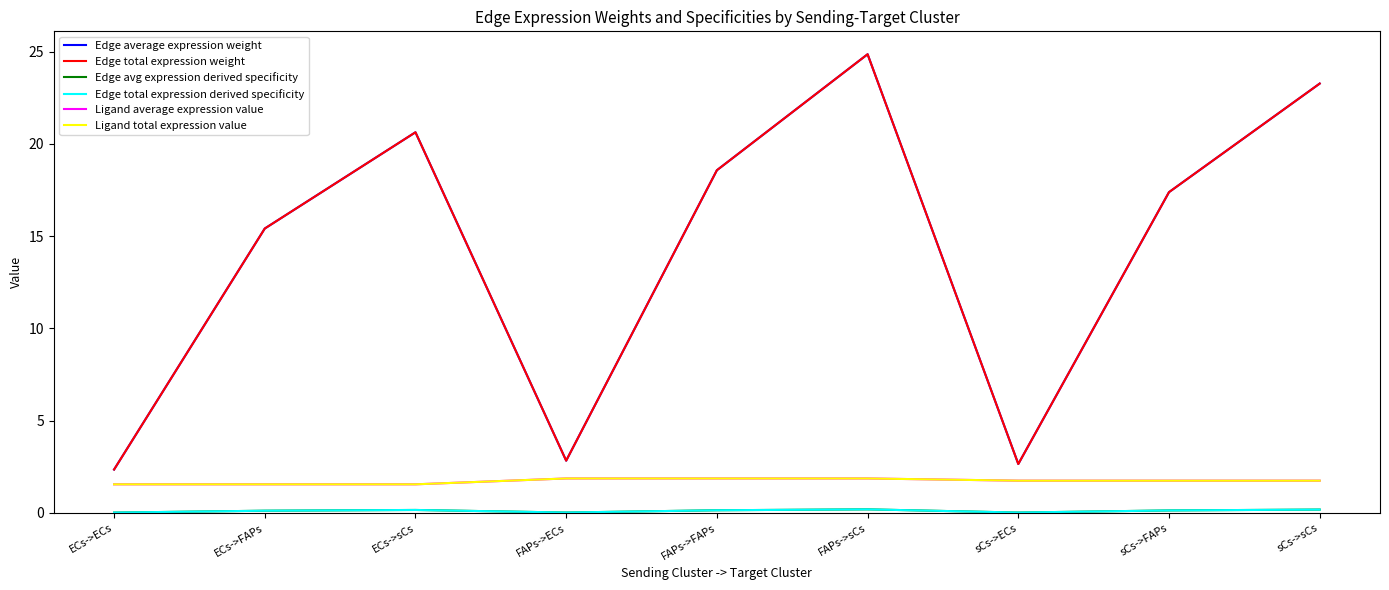

Reading right to left, what are all the values shown in this chart?

Edge average expression weight: sCs->sCs=23.3	sCs->FAPs=17.4	sCs->ECs=2.7	FAPs->sCs=24.9	FAPs->FAPs=18.6	FAPs->ECs=2.8	ECs->sCs=20.6	ECs->FAPs=15.4	ECs->ECs=2.4
Edge total expression weight: sCs->sCs=23.3	sCs->FAPs=17.4	sCs->ECs=2.7	FAPs->sCs=24.9	FAPs->FAPs=18.6	FAPs->ECs=2.8	ECs->sCs=20.6	ECs->FAPs=15.4	ECs->ECs=2.4
Edge avg expression derived specificity: sCs->sCs=0.2	sCs->FAPs=0.1	sCs->ECs=0.0	FAPs->sCs=0.2	FAPs->FAPs=0.1	FAPs->ECs=0.0	ECs->sCs=0.2	ECs->FAPs=0.1	ECs->ECs=0.0
Edge total expression derived specificity: sCs->sCs=0.2	sCs->FAPs=0.1	sCs->ECs=0.0	FAPs->sCs=0.2	FAPs->FAPs=0.1	FAPs->ECs=0.0	ECs->sCs=0.2	ECs->FAPs=0.1	ECs->ECs=0.0
Ligand average expression value: sCs->sCs=1.7	sCs->FAPs=1.7	sCs->ECs=1.7	FAPs->sCs=1.9	FAPs->FAPs=1.9	FAPs->ECs=1.9	ECs->sCs=1.6	ECs->FAPs=1.6	ECs->ECs=1.6
Ligand total expression value: sCs->sCs=1.7	sCs->FAPs=1.7	sCs->ECs=1.7	FAPs->sCs=1.9	FAPs->FAPs=1.9	FAPs->ECs=1.9	ECs->sCs=1.6	ECs->FAPs=1.6	ECs->ECs=1.6